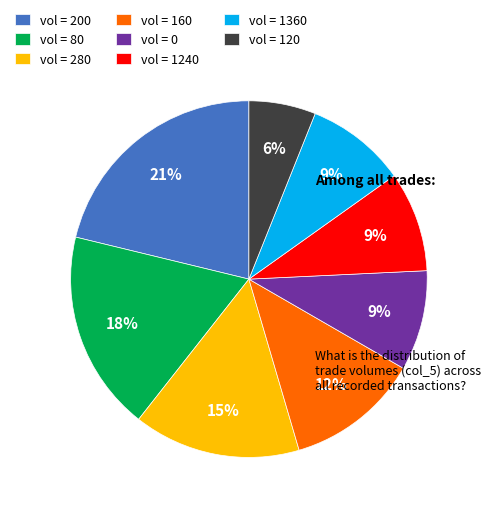

Does any single category account for the majority?

No